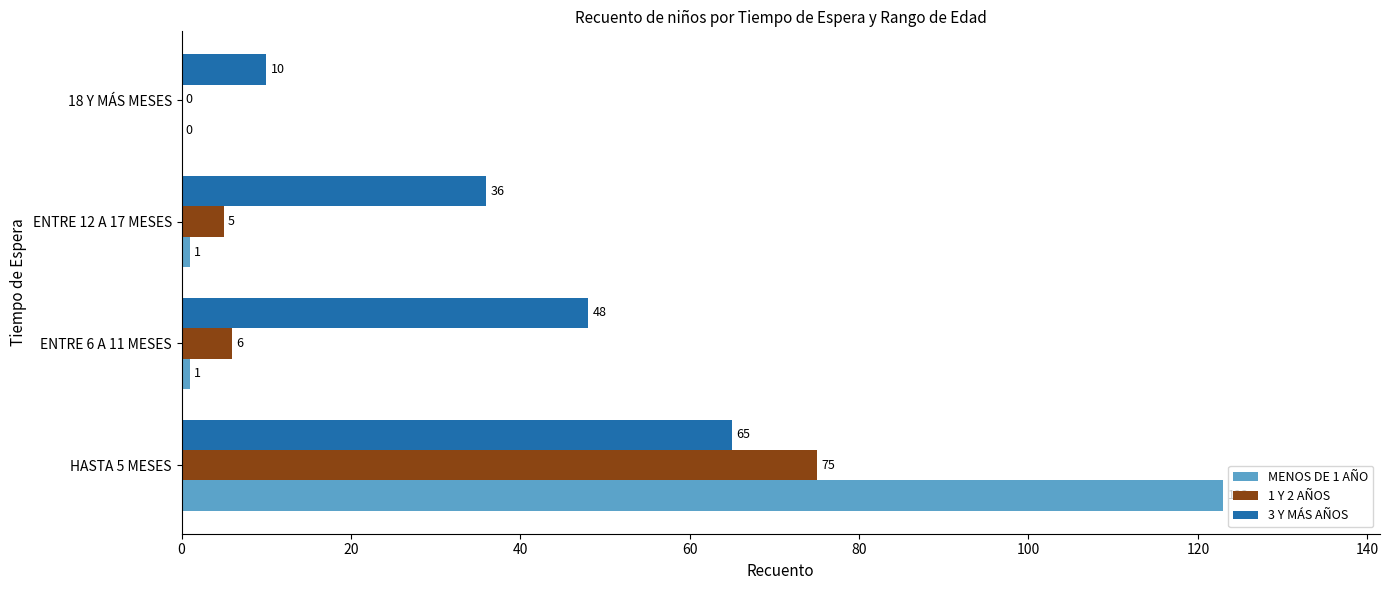

What is the sum of all 3 Y MÁS AÑOS values?

159